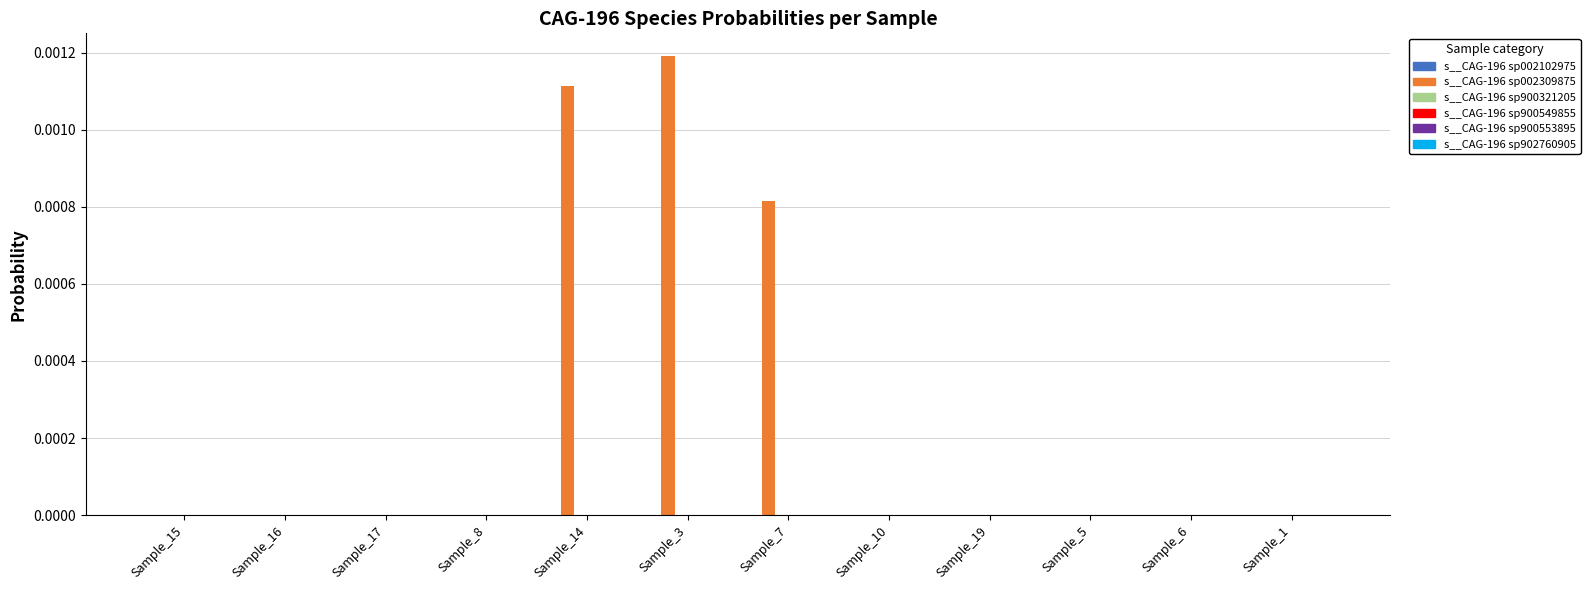

The s__CAG-196 sp002309875 series shows 0.0 at Sample_3. True or false?

True